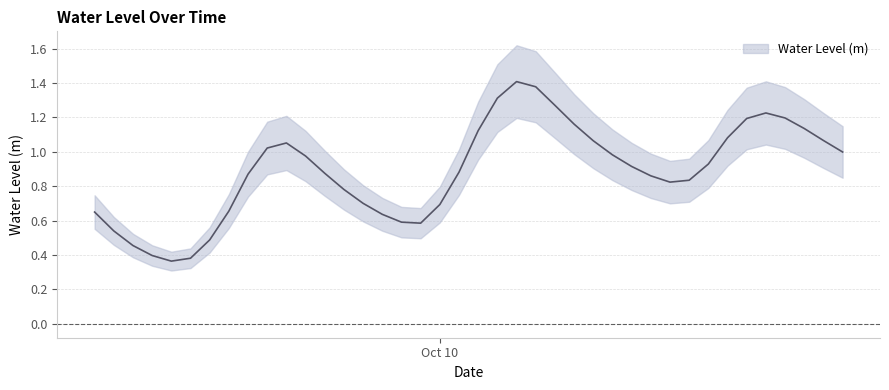

List the labels in order of value, largest first.

2024-10-10 04:00:00, 2024-10-10 05:00:00, 2024-10-10 03:00:00, 2024-10-10 06:00:00, 2024-10-10 17:00:00, 2024-10-10 18:00:00, 2024-10-10 16:00:00, 2024-10-10 07:00:00, 2024-10-10 19:00:00, 2024-10-10 02:00:00, 2024-10-10 15:00:00, 2024-10-10 20:00:00, 2024-10-10 08:00:00, 2024-10-09 16:00:00, 2024-10-09 15:00:00, 2024-10-10 21:00:00, 2024-10-10 09:00:00, 2024-10-09 17:00:00, 2024-10-10 14:00:00, 2024-10-10 10:00:00, 2024-10-10 01:00:00, 2024-10-09 18:00:00, 2024-10-09 14:00:00, 2024-10-10 11:00:00, 2024-10-10 13:00:00, 2024-10-10 12:00:00, 2024-10-09 19:00:00, 2024-10-09 20:00:00, 2024-10-10 00:00:00, 2024-10-09 13:00:00, 2024-10-09 06:00:00, 2024-10-09 21:00:00, 2024-10-09 22:00:00, 2024-10-09 23:00:00, 2024-10-09 07:00:00, 2024-10-09 12:00:00, 2024-10-09 08:00:00, 2024-10-09 09:00:00, 2024-10-09 11:00:00, 2024-10-09 10:00:00